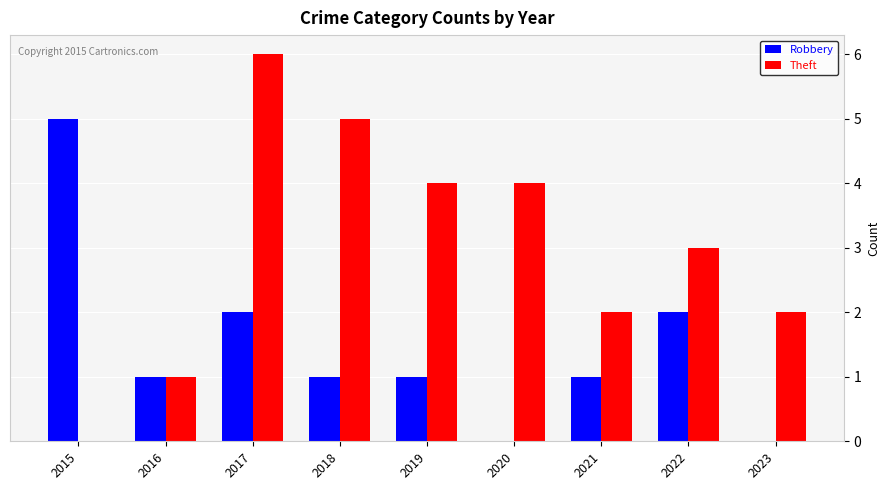

At which category is the sum across all series the highest?

2017